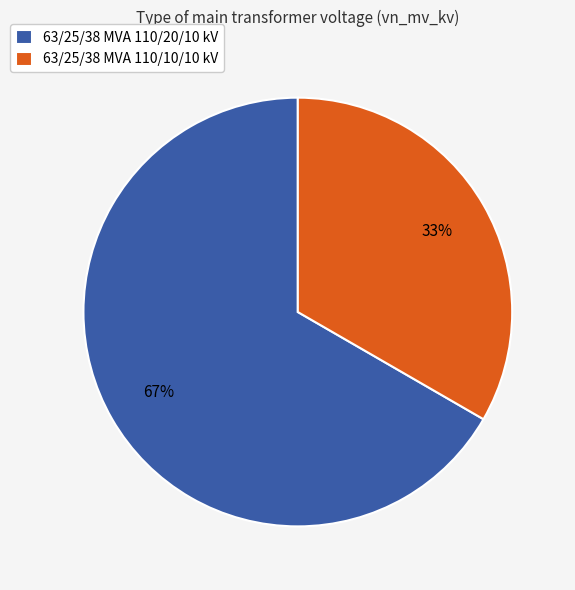

How many slices are in this pie chart?

2